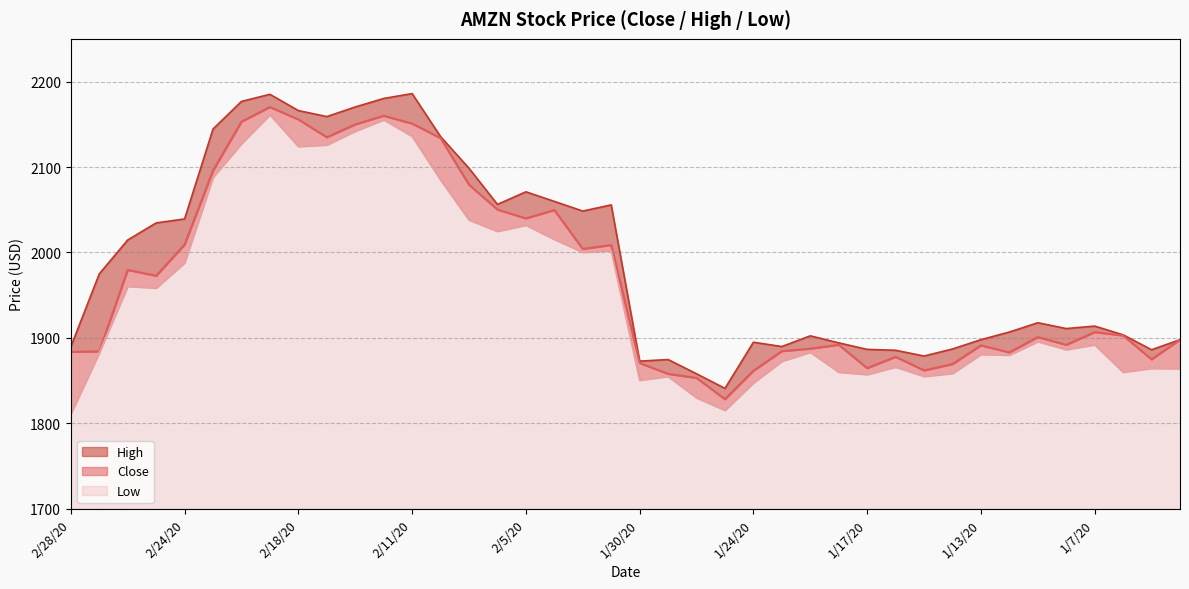

Reading left to right, extract all data points from this chart.

Close: 2/28/20=1883.8	2/27/20=1884.3	2/26/20=1979.6	2/25/20=1972.7	2/24/20=2009.3	2/21/20=2096.0	2/20/20=2153.1	2/19/20=2170.2	2/18/20=2155.7	2/14/20=2134.9	2/13/20=2149.9	2/12/20=2160.0	2/11/20=2150.8	2/10/20=2133.9	2/7/20=2079.3	2/6/20=2050.2	2/5/20=2039.9	2/4/20=2049.7	2/3/20=2004.2	1/31/20=2008.7	1/30/20=1870.7	1/29/20=1858.0	1/28/20=1853.2	1/27/20=1828.3	1/24/20=1861.6	1/23/20=1884.6	1/22/20=1887.5	1/21/20=1892.0	1/17/20=1864.7	1/16/20=1877.9	1/15/20=1862.0	1/14/20=1869.4	1/13/20=1891.3	1/10/20=1883.2	1/9/20=1901.0	1/8/20=1892.0	1/7/20=1906.9	1/6/20=1902.9	1/3/20=1875.0	1/2/20=1898.0
High: 2/28/20=1889.8	2/27/20=1975.0	2/26/20=2014.7	2/25/20=2034.6	2/24/20=2039.3	2/21/20=2144.6	2/20/20=2176.8	2/19/20=2185.1	2/18/20=2166.1	2/14/20=2159.0	2/13/20=2170.3	2/12/20=2180.2	2/11/20=2185.9	2/10/20=2135.6	2/7/20=2098.5	2/6/20=2056.3	2/5/20=2071.0	2/4/20=2059.8	2/3/20=2048.5	1/31/20=2055.7	1/30/20=1872.9	1/29/20=1874.8	1/28/20=1858.1	1/27/20=1841.0	1/24/20=1895.0	1/23/20=1890.0	1/22/20=1902.5	1/21/20=1894.3	1/17/20=1886.6	1/16/20=1885.6	1/15/20=1878.9	1/14/20=1887.1	1/13/20=1898.0	1/10/20=1906.9	1/9/20=1917.8	1/8/20=1911.0	1/7/20=1913.9	1/6/20=1903.7	1/3/20=1886.2	1/2/20=1898.0
Low: 2/28/20=1811.1	2/27/20=1882.8	2/26/20=1960.5	2/25/20=1958.4	2/24/20=1988.0	2/21/20=2088.0	2/20/20=2127.4	2/19/20=2161.1	2/18/20=2124.1	2/14/20=2125.9	2/13/20=2142.0	2/12/20=2155.3	2/11/20=2136.0	2/10/20=2085.0	2/7/20=2038.1	2/6/20=2024.8	2/5/20=2032.0	2/4/20=2015.4	2/3/20=2000.2	1/31/20=2002.3	1/30/20=1850.6	1/29/20=1855.0	1/28/20=1830.0	1/27/20=1815.3	1/24/20=1847.4	1/23/20=1872.8	1/22/20=1883.3	1/21/20=1860.0	1/17/20=1857.2	1/16/20=1866.0	1/15/20=1855.1	1/14/20=1858.5	1/13/20=1880.8	1/10/20=1880.0	1/9/20=1895.8	1/8/20=1886.4	1/7/20=1892.0	1/6/20=1860.0	1/3/20=1864.5	1/2/20=1864.2